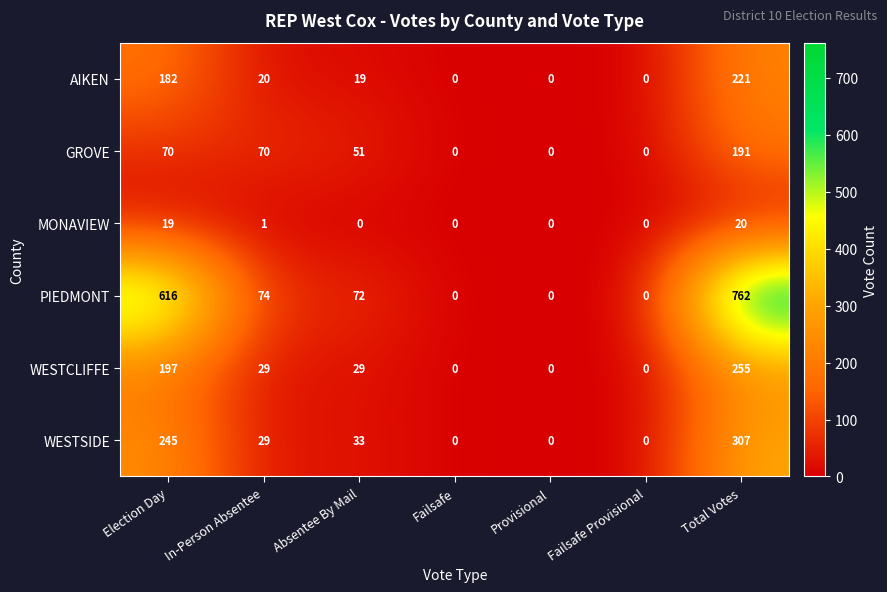

Which series has the largest total across all categories?

PIEDMONT